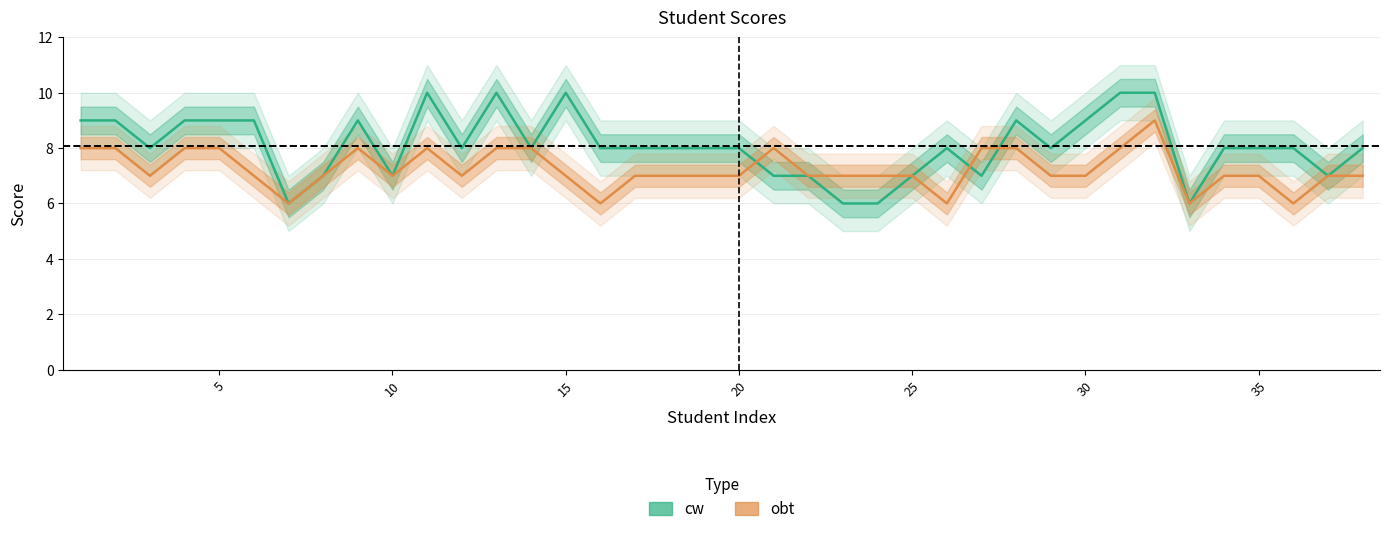

What is the sum of the cw values at 15 and 10?

17